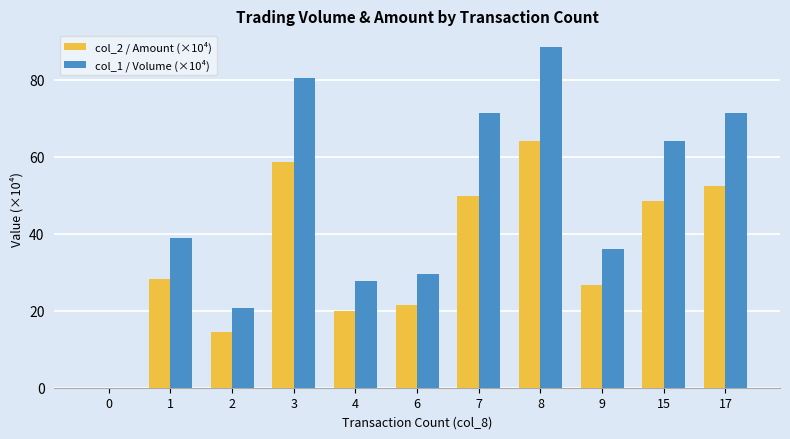

Which series has the largest total across all categories?

col_1 / Volume (×10⁴)